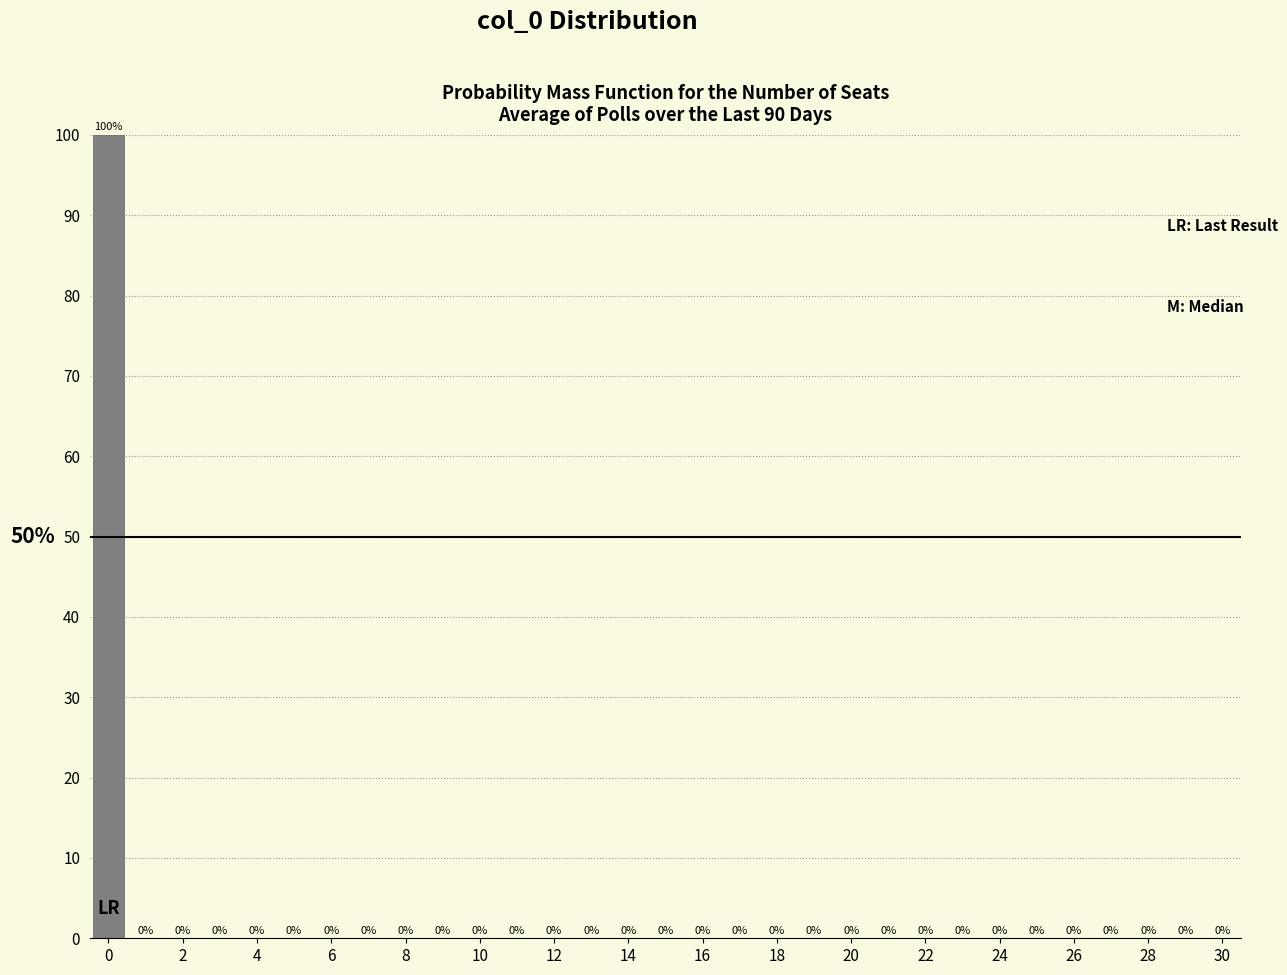

Reading left to right, list every bar in this chart as the range it spans on the x-axis followed by its height. The bar edges are not printed on the chart, so give them approximately, as read against the axis.

-0.5 to 0.5: 100
0.5 to 1.5: 0
1.5 to 2.5: 0
2.5 to 3.5: 0
3.5 to 4.5: 0
4.5 to 5.5: 0
5.5 to 6.5: 0
6.5 to 7.5: 0
7.5 to 8.5: 0
8.5 to 9.5: 0
9.5 to 10.5: 0
10.5 to 11.5: 0
11.5 to 12.5: 0
12.5 to 13.5: 0
13.5 to 14.5: 0
14.5 to 15.5: 0
15.5 to 16.5: 0
16.5 to 17.5: 0
17.5 to 18.5: 0
18.5 to 19.5: 0
19.5 to 20.5: 0
20.5 to 21.5: 0
21.5 to 22.5: 0
22.5 to 23.5: 0
23.5 to 24.5: 0
24.5 to 25.5: 0
25.5 to 26.5: 0
26.5 to 27.5: 0
27.5 to 28.5: 0
28.5 to 29.5: 0
29.5 to 30.5: 0